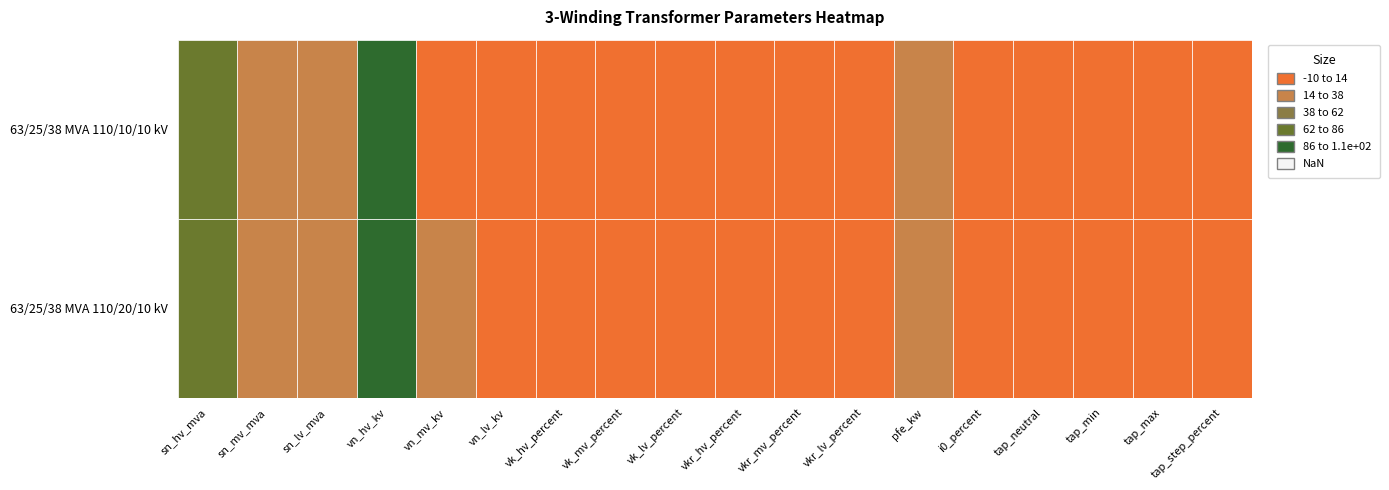

List the series in order of their peak value, lowest first.

63/25/38 MVA 110/20/10 kV, 63/25/38 MVA 110/10/10 kV